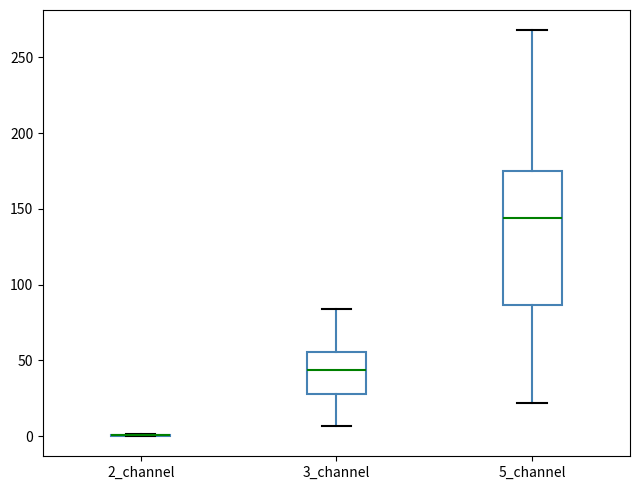

Reading left to right, transcribe this box plot: for each box, give where its median line is, the range the box spans, and where its two whiskers end, as read against the y-axis. The values are not printed on the chart, so give them approximately, as read against the axis.

2_channel: box collapsed to a line at 0, whiskers 0 to 0
3_channel: median 45, box 30 to 55, whiskers 5 to 85
5_channel: median 145, box 85 to 175, whiskers 20 to 270